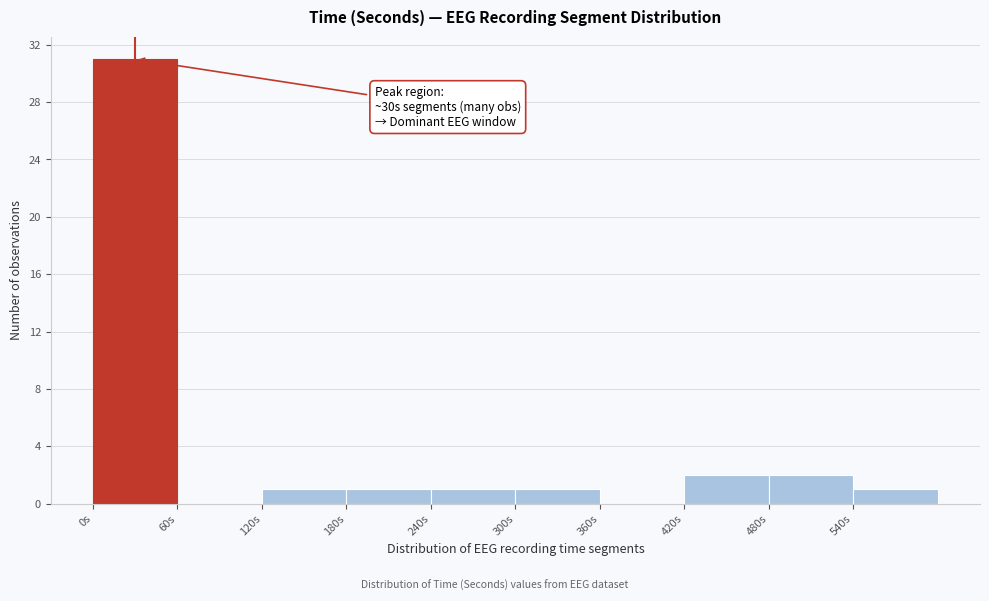

Over which range of the x-axis is the bar tallest?

0 to 60